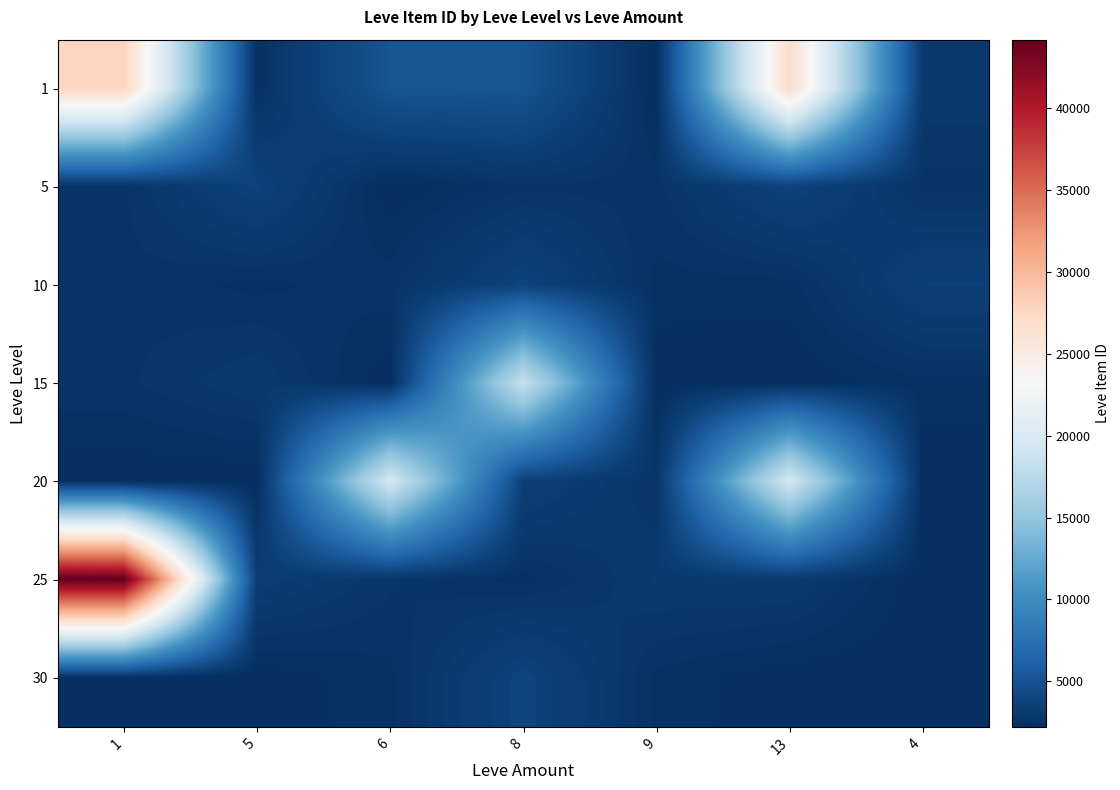

List the series in order of their peak value, highest first.

25, 1, 20, 15, 30, 10, 5